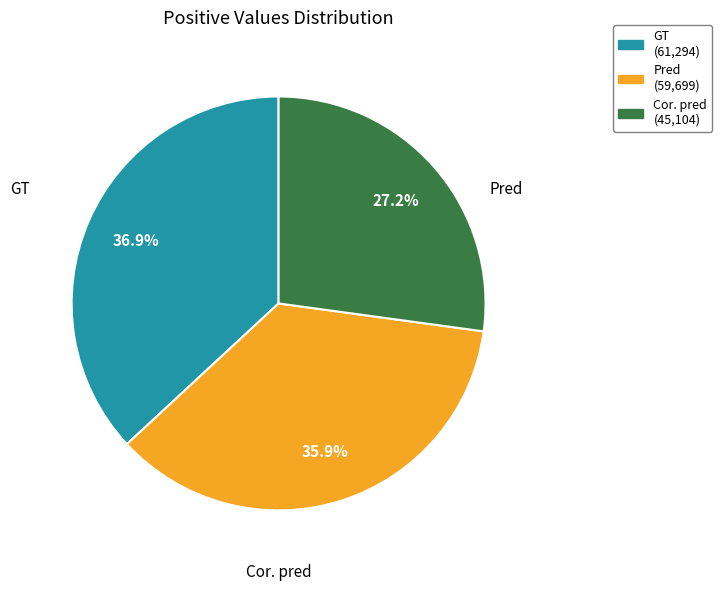

To the nearest percent, what is the difference between the largest and smallest slice percentages?

10%